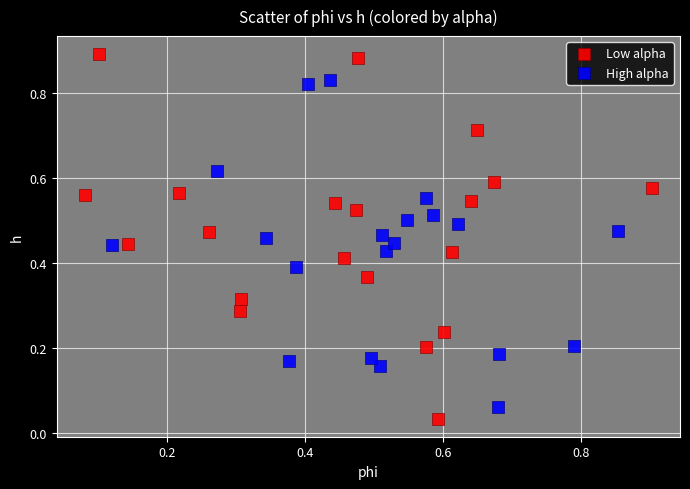

Which series has the largest Y range (max minus min)?

Low alpha